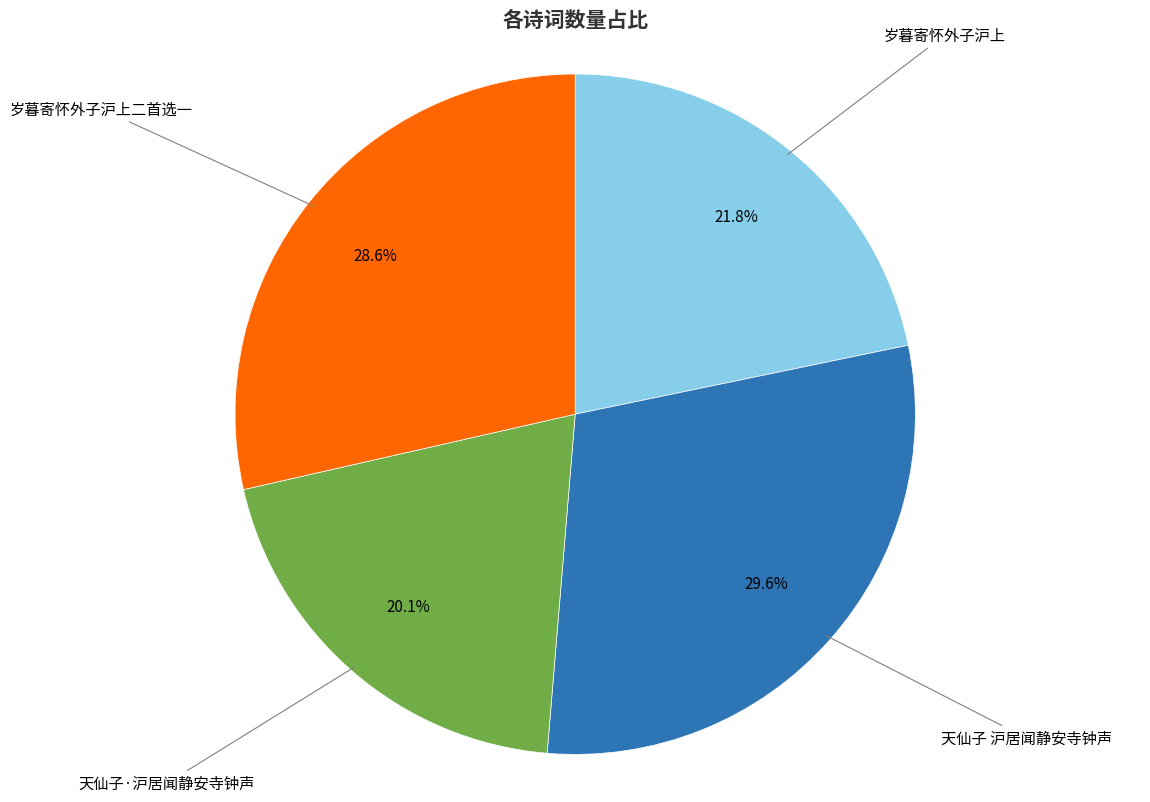

True or false: 岁暮寄怀外子沪上二首选一 accounts for 29% of the total.

True